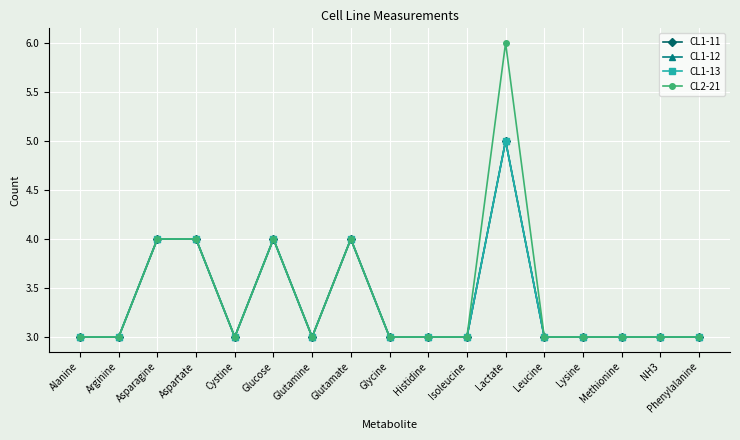

At Methionine, list the series in order from largest to smallest.

CL1-11, CL1-12, CL1-13, CL2-21